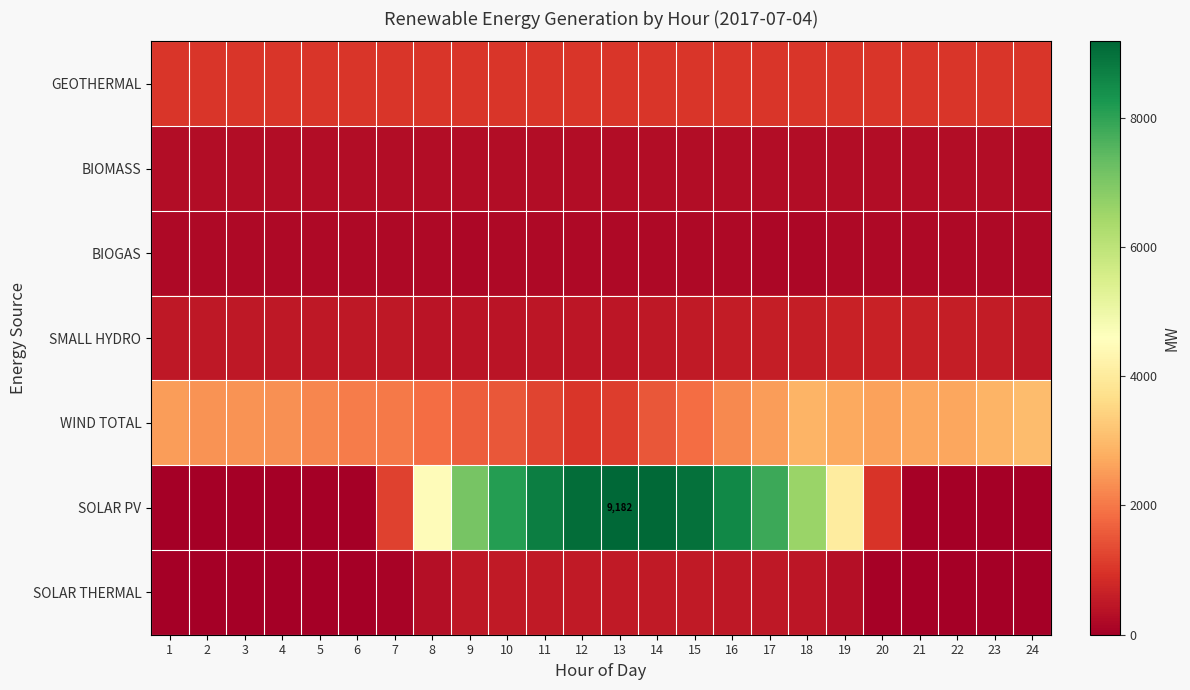

At 22, list the series in order from largest to smallest.

WIND TOTAL, GEOTHERMAL, SMALL HYDRO, BIOMASS, BIOGAS, SOLAR PV, SOLAR THERMAL